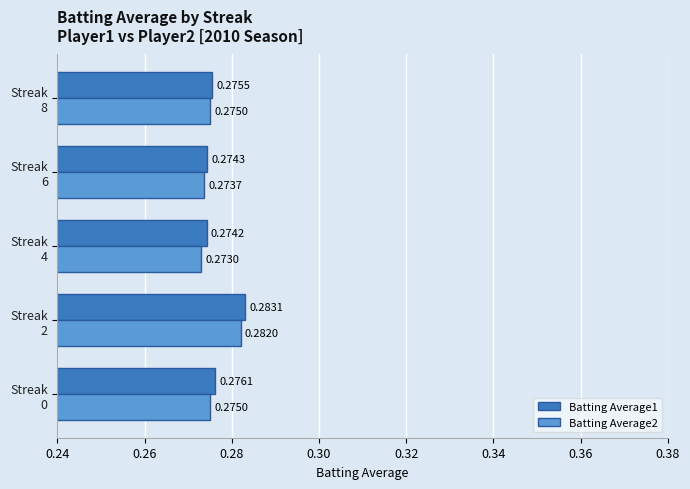

Rank the series by their average value, from lowest to highest.

Batting Average2, Batting Average1